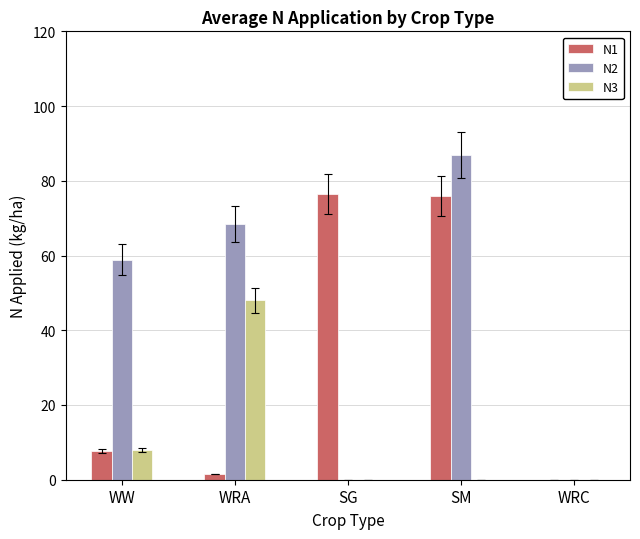

At which label does N1 first exceed 7?

WW